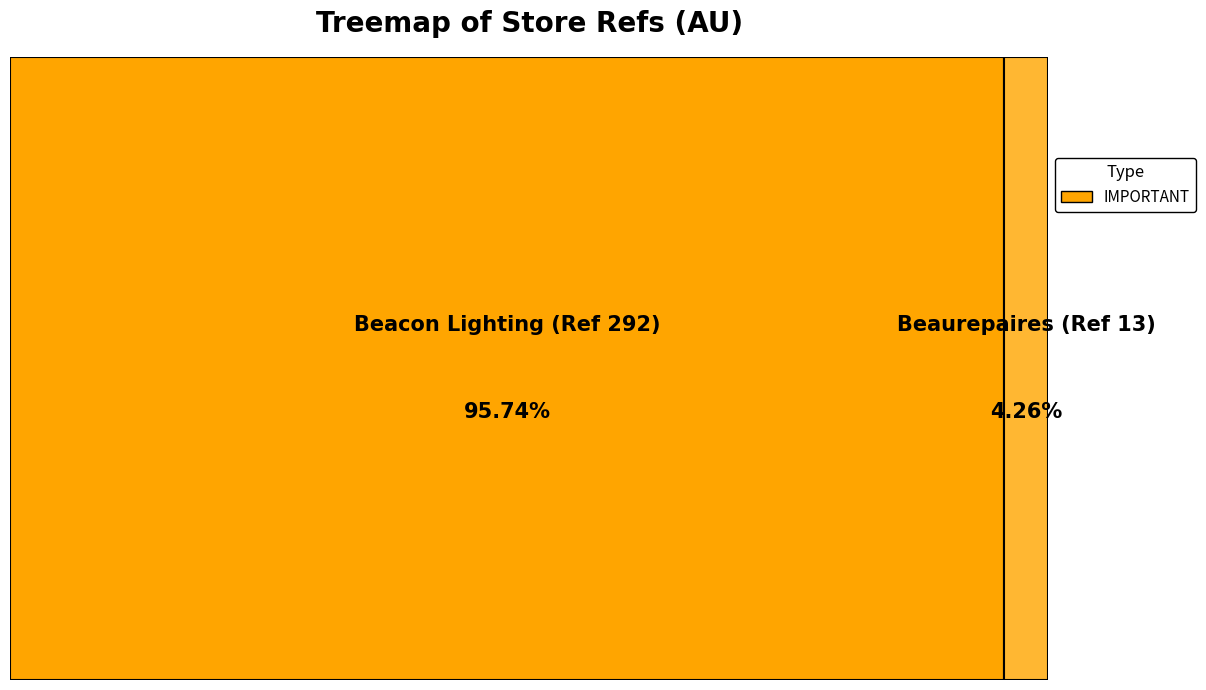

Which slice is the smallest?

Beaurepaires (Ref 13)